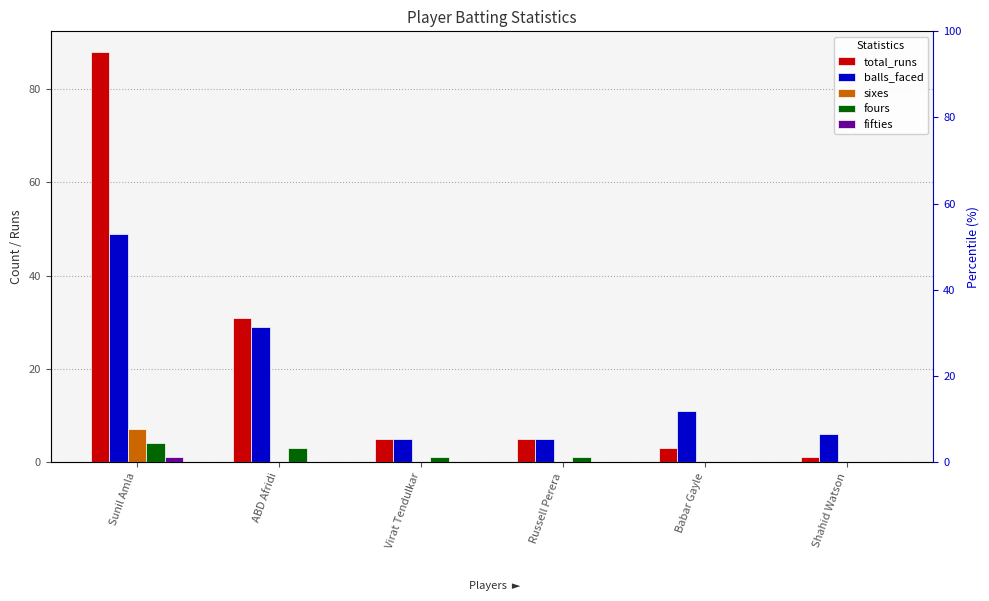

How many bars are there in each group?

5